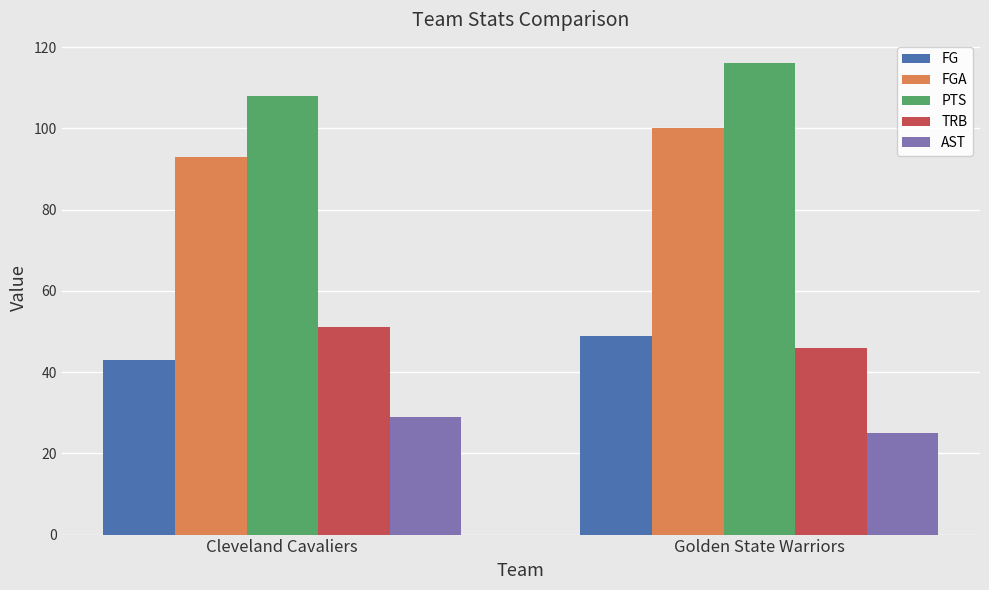

Reading left to right, list all the values displayed in this chart.

FG: Cleveland Cavaliers=43	Golden State Warriors=49
FGA: Cleveland Cavaliers=93	Golden State Warriors=100
PTS: Cleveland Cavaliers=108	Golden State Warriors=116
TRB: Cleveland Cavaliers=51	Golden State Warriors=46
AST: Cleveland Cavaliers=29	Golden State Warriors=25